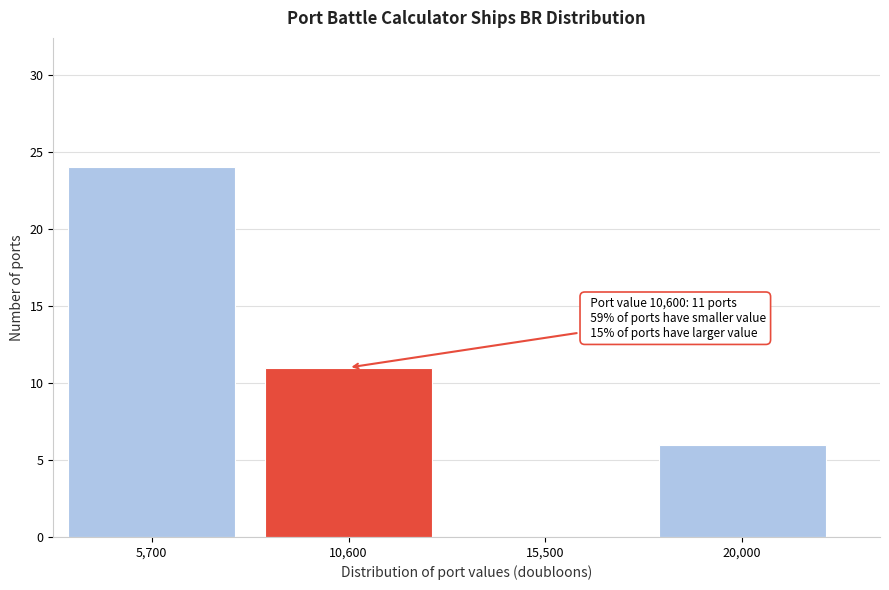

Reading right to left, list all the values displayed in this chart.

20,000=6	15,500=0	10,600=11	5,700=24